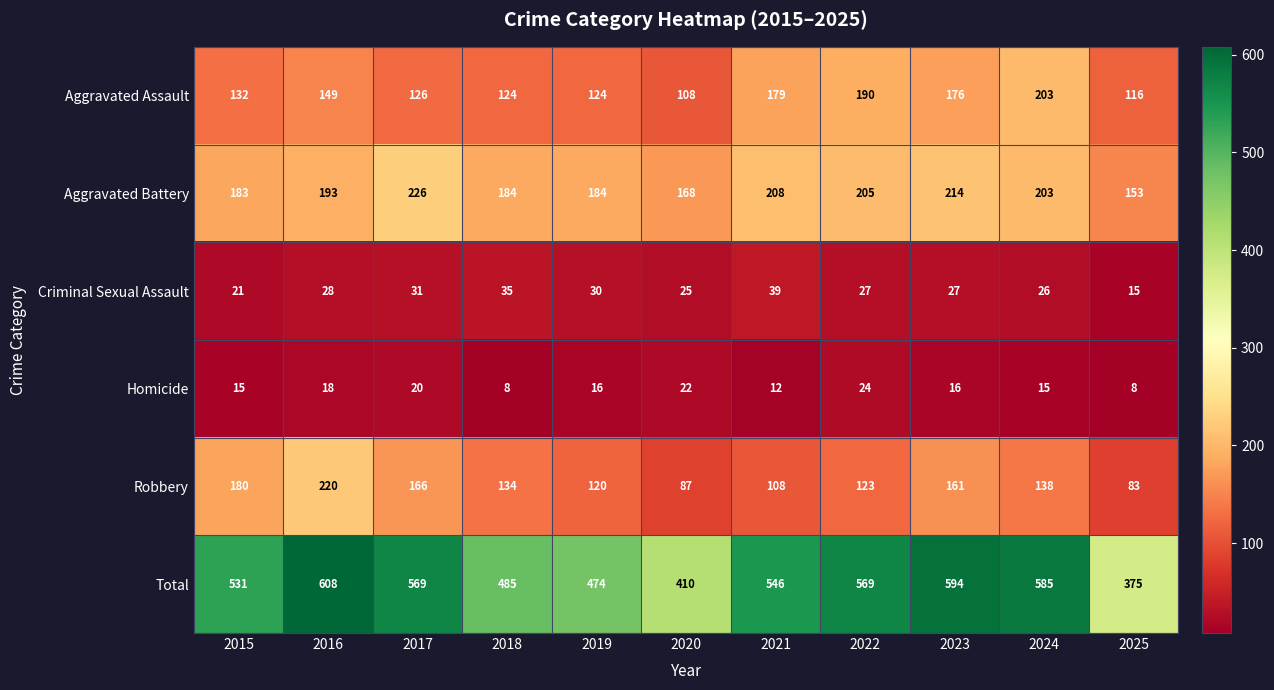

Is it true that Aggravated Battery equals 193 at 2016?

True